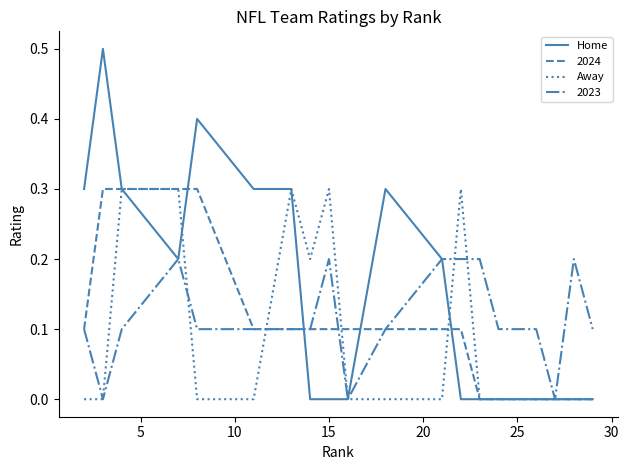

What are all the series names shown in the legend?

Home, 2024, Away, 2023